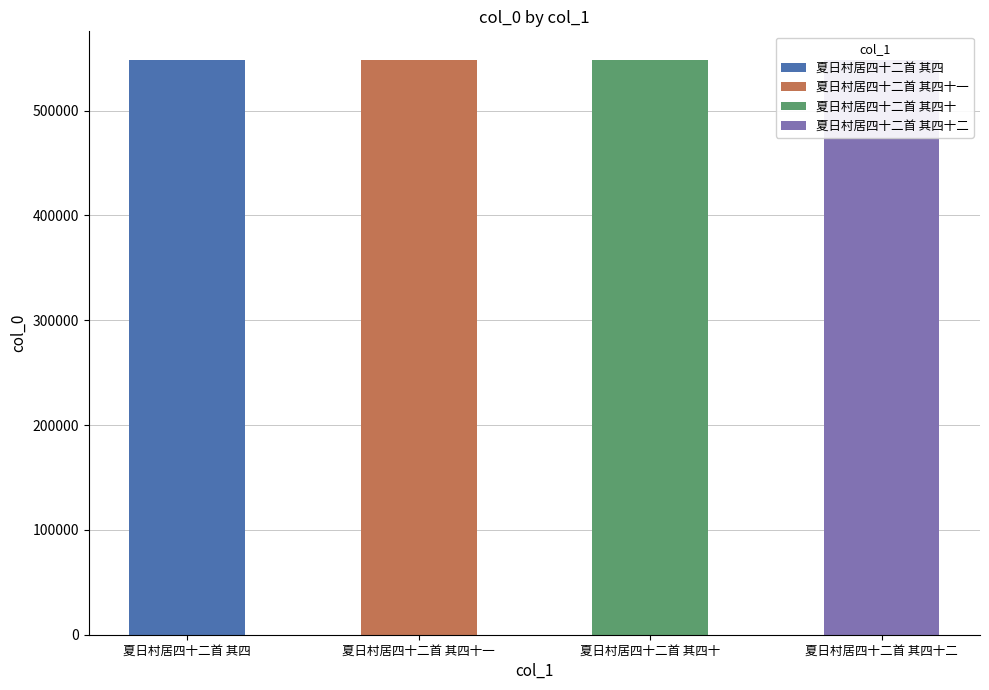

What is the label of the 1st bar from the left?

夏日村居四十二首 其四